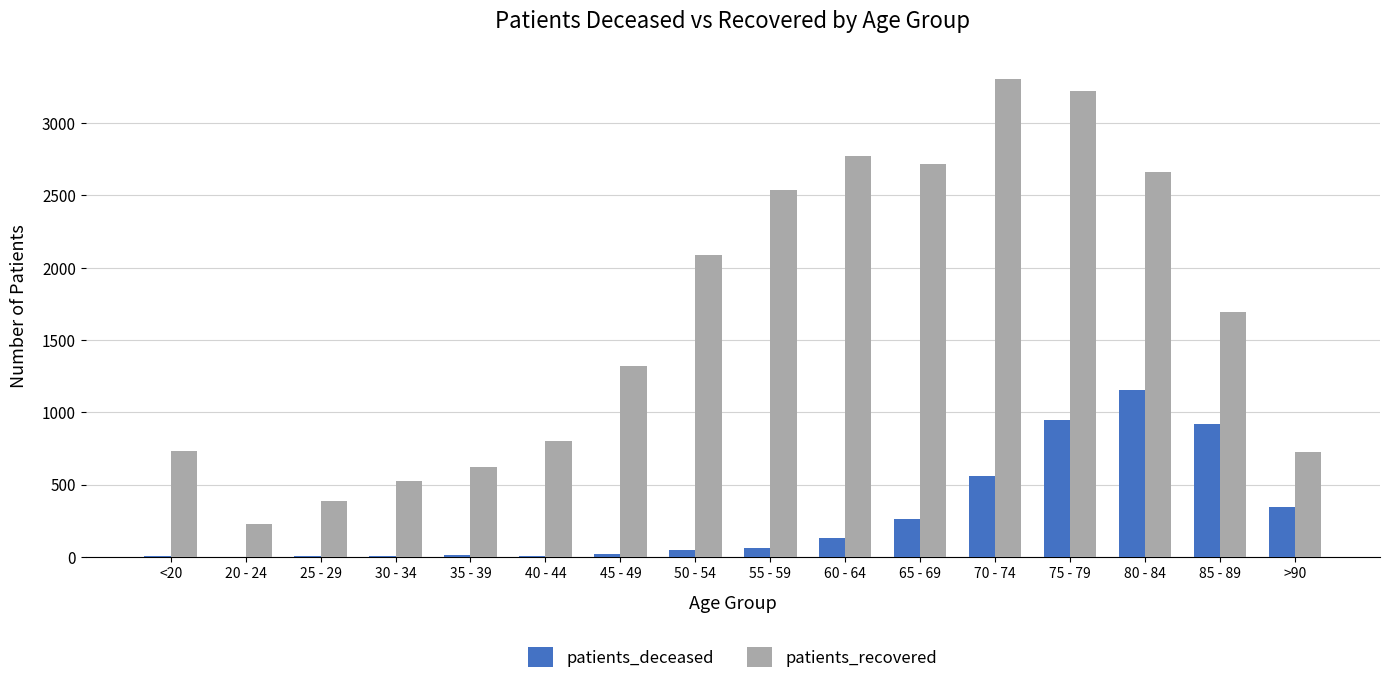

Are the bars horizontal?

No